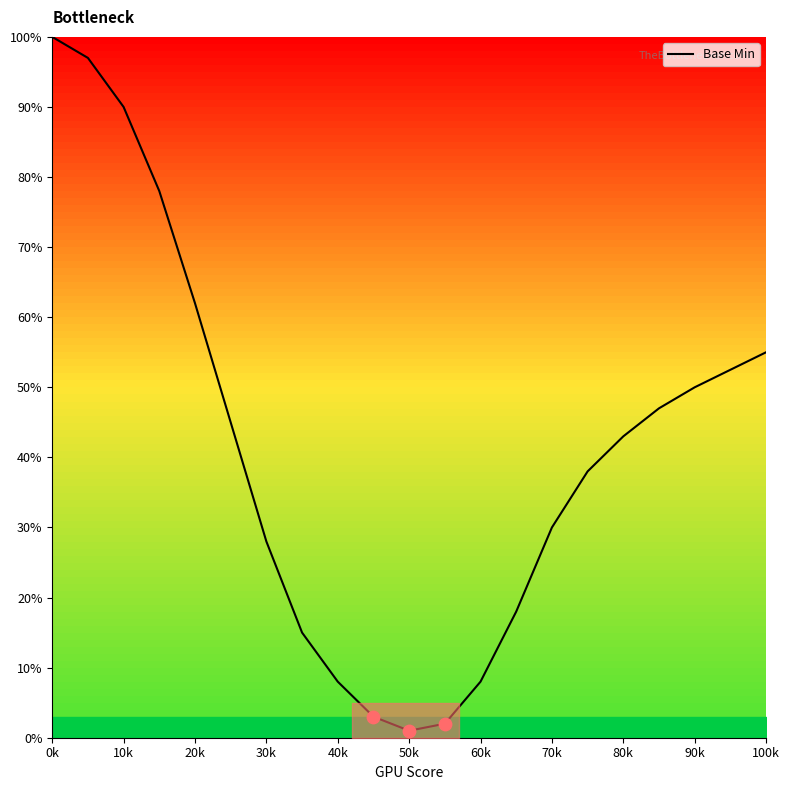

What is the difference between the maximum and minimum values?

99